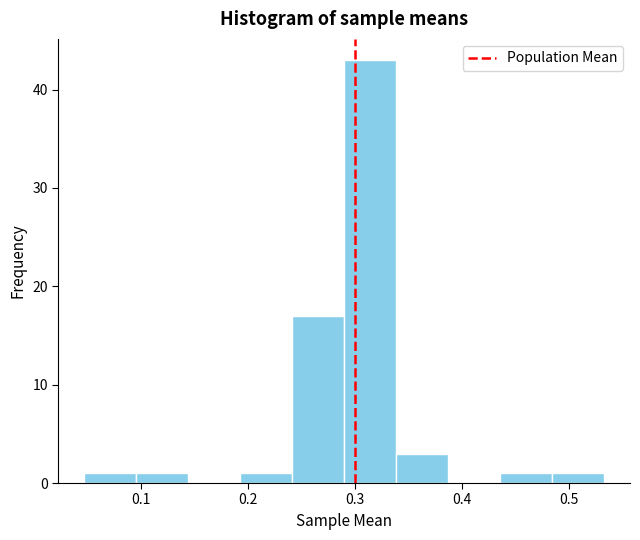

Reading left to right, list every bar in this chart as the range it spans on the x-axis followed by its height. Neither the bar edges nor the heights are printed on the chart, so give them approximately, as read against the axes.

0.05 to 0.10: 1
0.10 to 0.14: 1
0.14 to 0.19: 0
0.19 to 0.24: 1
0.24 to 0.29: 17
0.29 to 0.34: 43
0.34 to 0.39: 3
0.39 to 0.44: 0
0.44 to 0.48: 1
0.48 to 0.53: 1